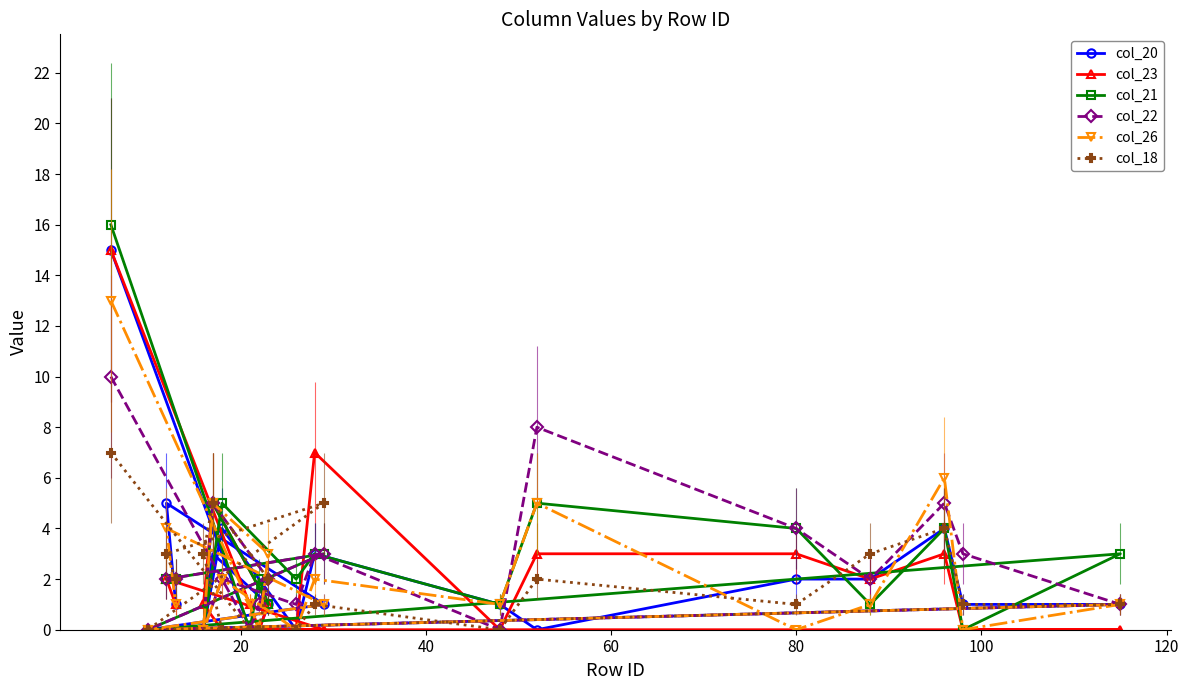

Does the chart have visible grid lines?

No